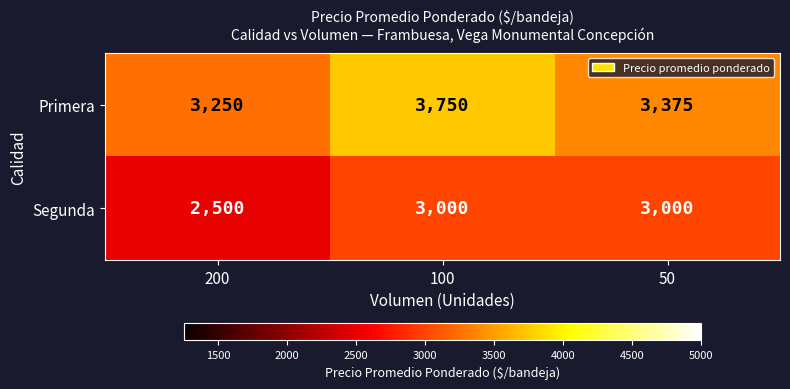

What is the smallest value displayed?

2500